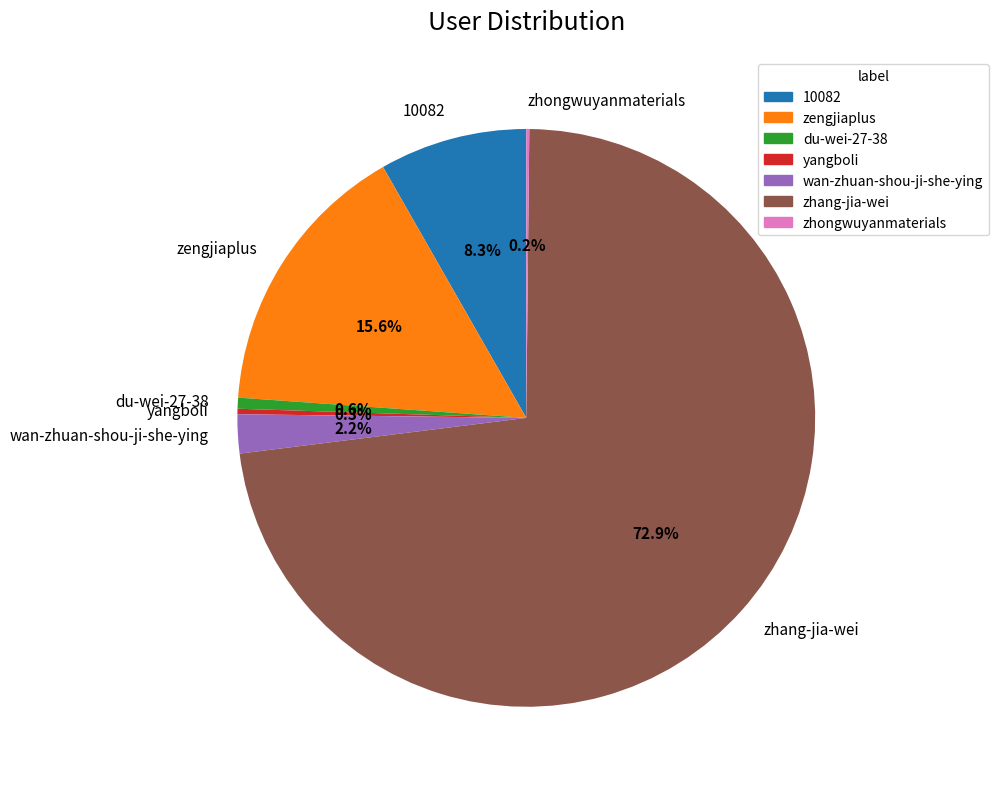

Approximately how many times larger is the value at 10082 compared to zengjiaplus?

0.5